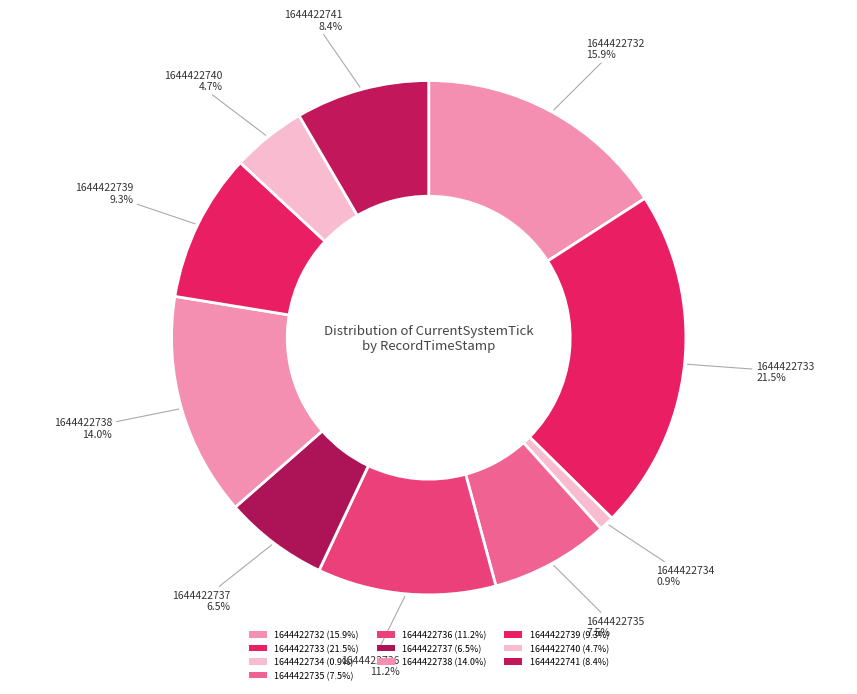

How many segments does this pie chart have?

10